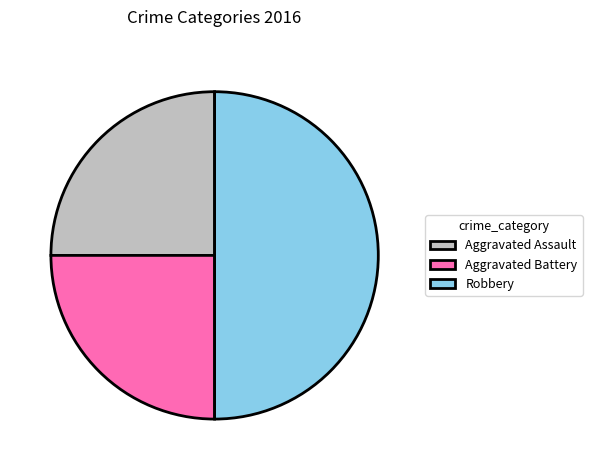

The Aggravated Assault slice represents 25% of the pie. True or false?

True